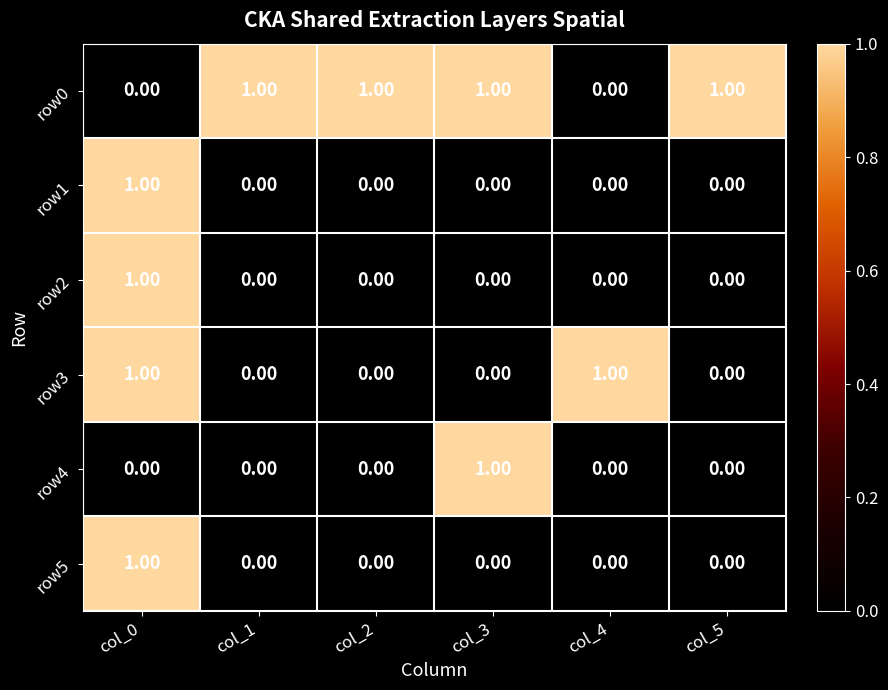

Which series has the largest total across all categories?

row0